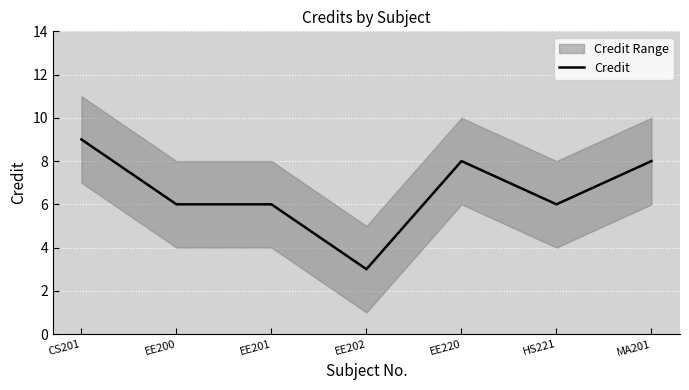

What is the value of the 7th point from the left?

8